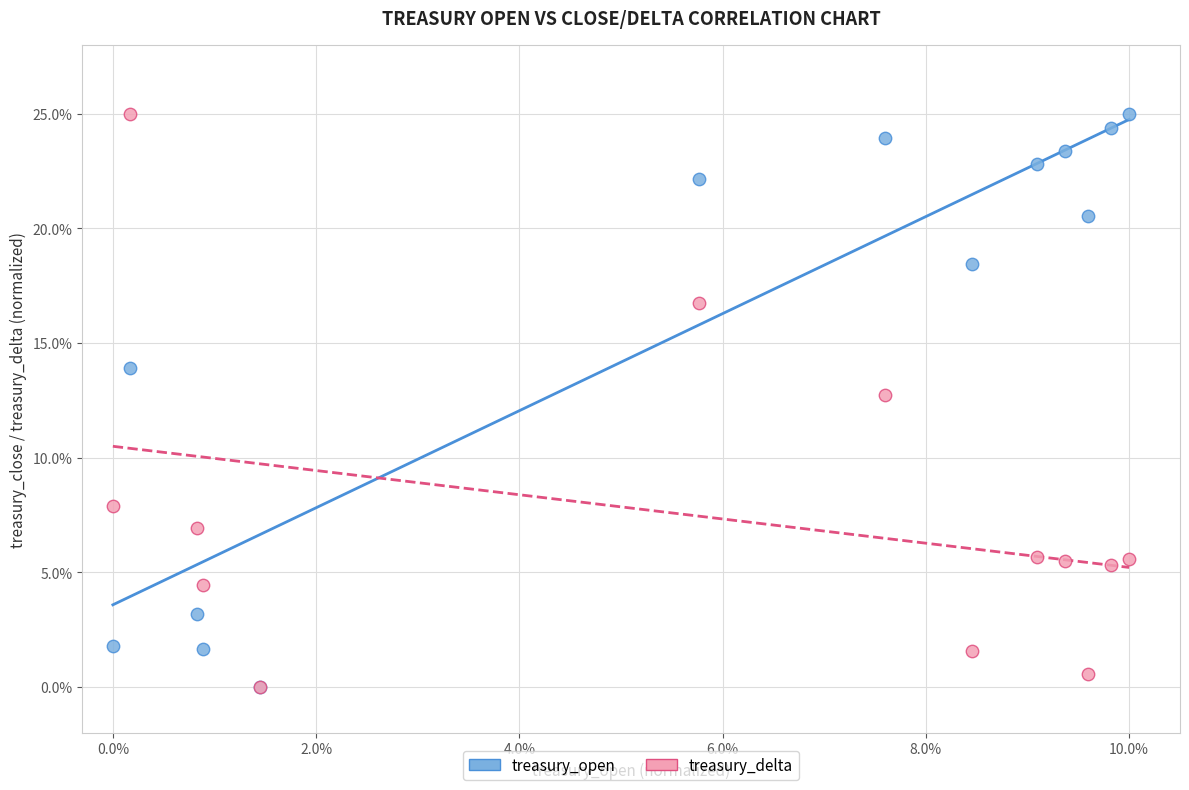

In the treasury_delta series, what Y value is closest to 12?

12.7